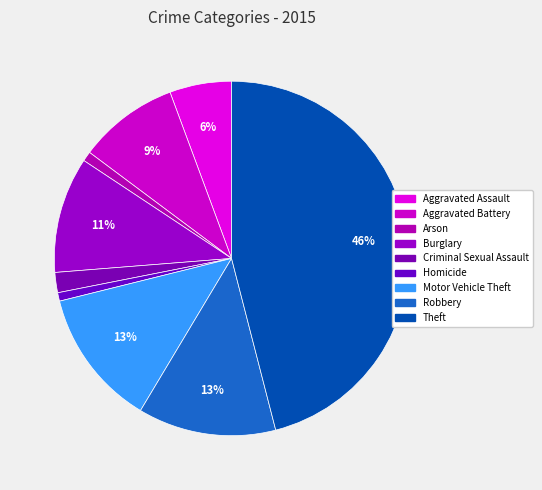

Is it true that Homicide is 11% of the pie?

False